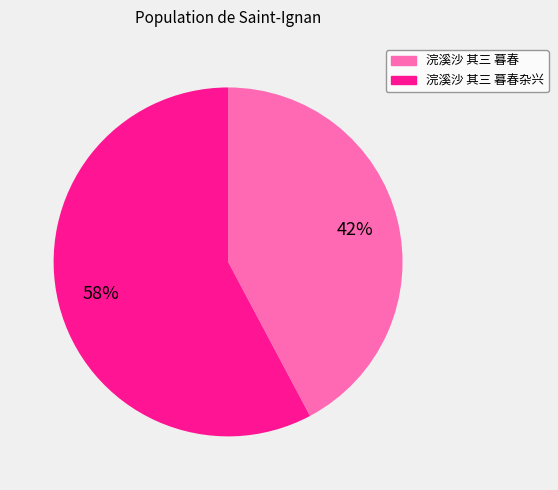

Is there a majority slice in this chart?

Yes